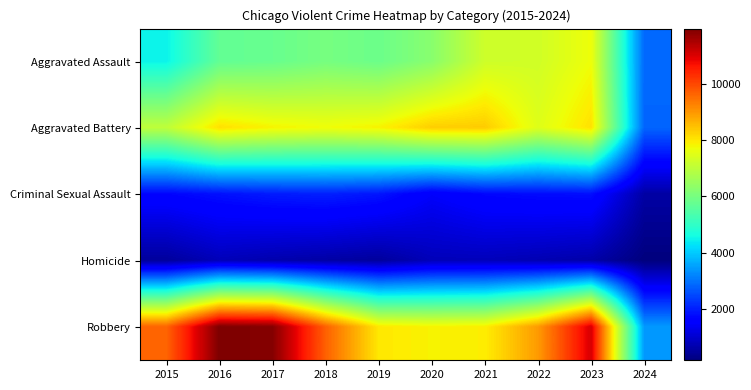

At which category is the sum across all series the highest?

2023